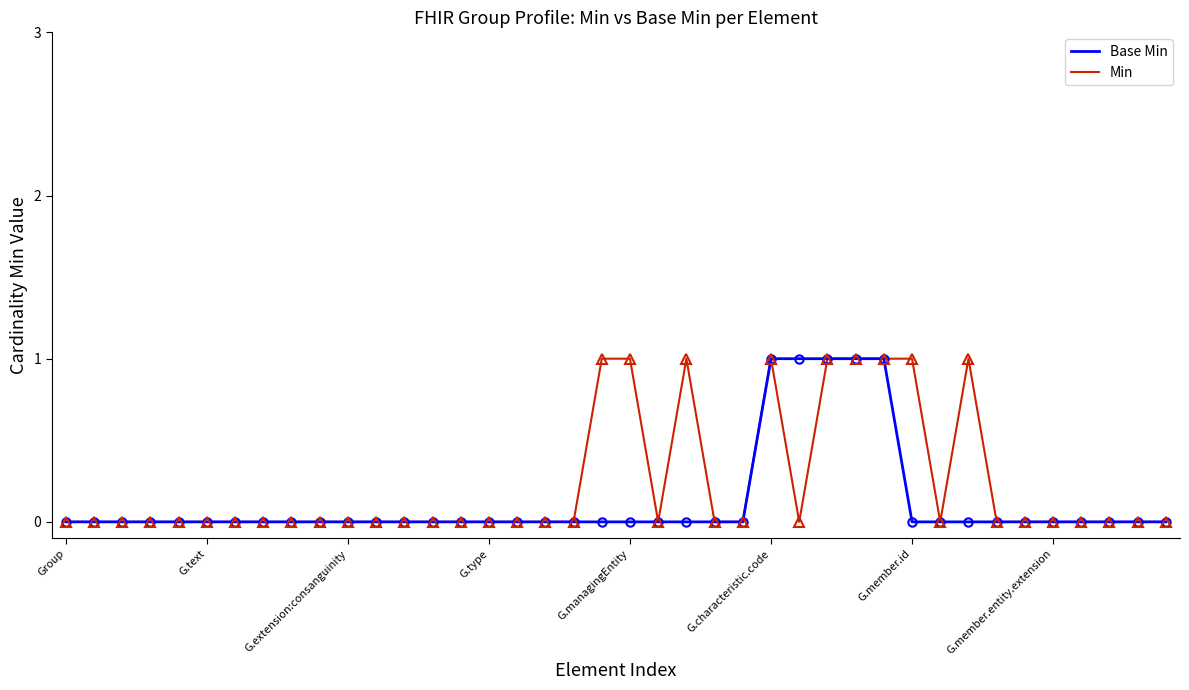

True or false: Base Min and Min cross at least once.

False